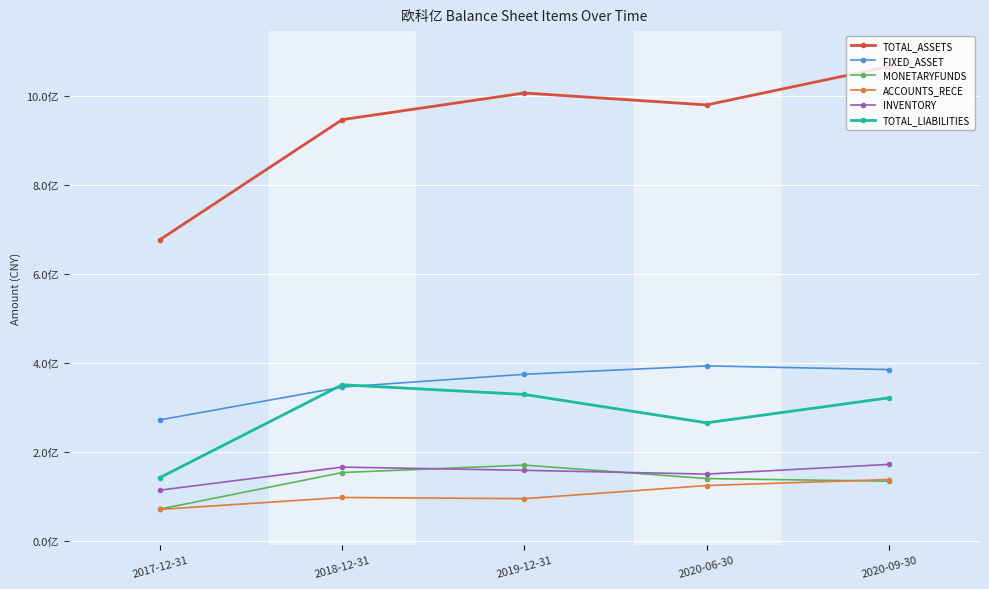

Between 2020-06-30 and 2017-12-31, which is larger?

2020-06-30